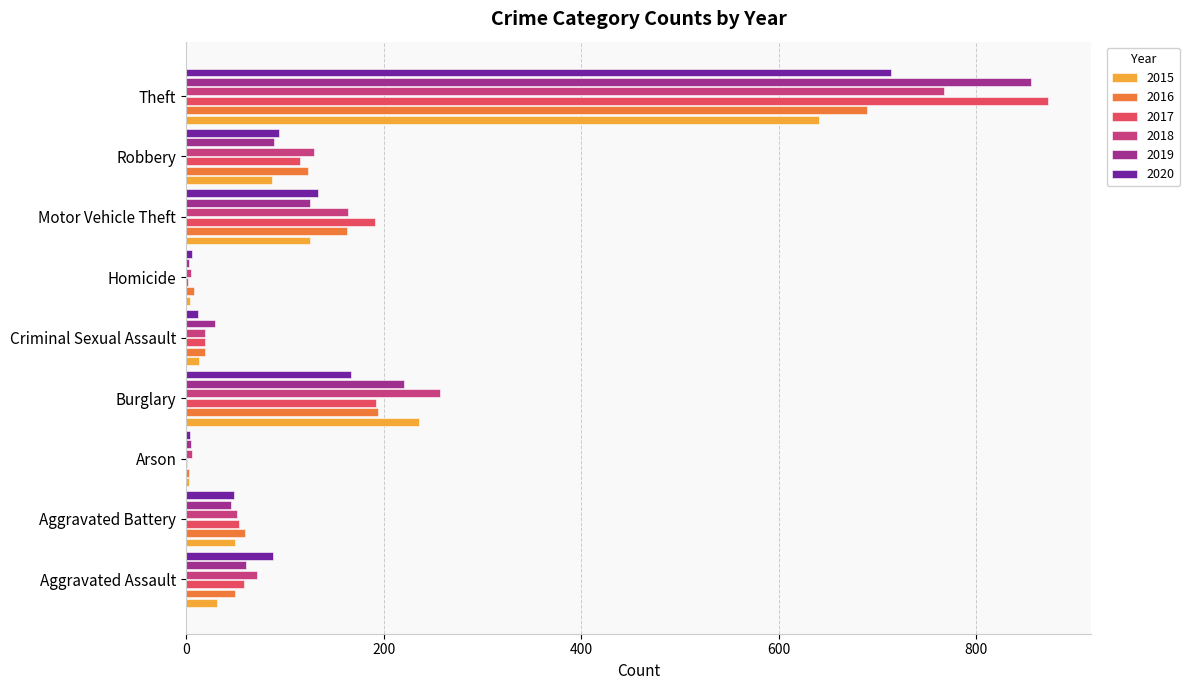

Which label corresponds to the largest value in the chart?

Theft